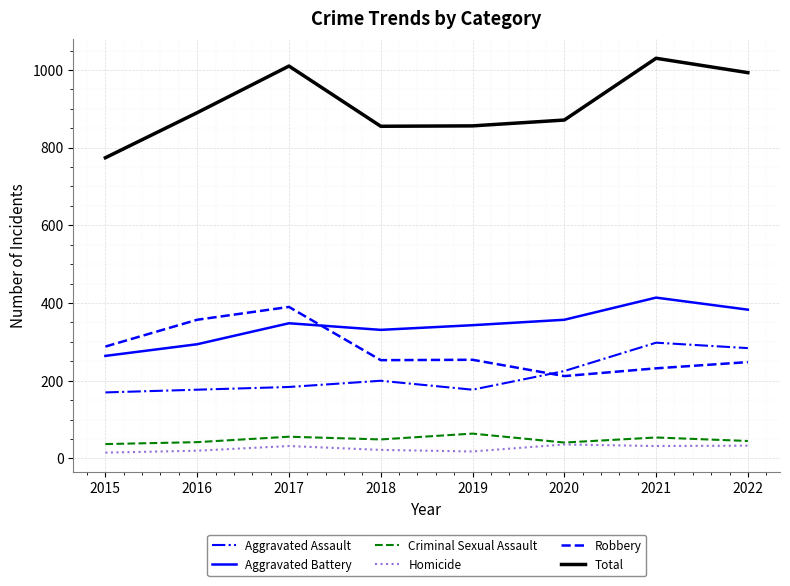

How many interior local peaks does the Aggravated Battery series have?

2